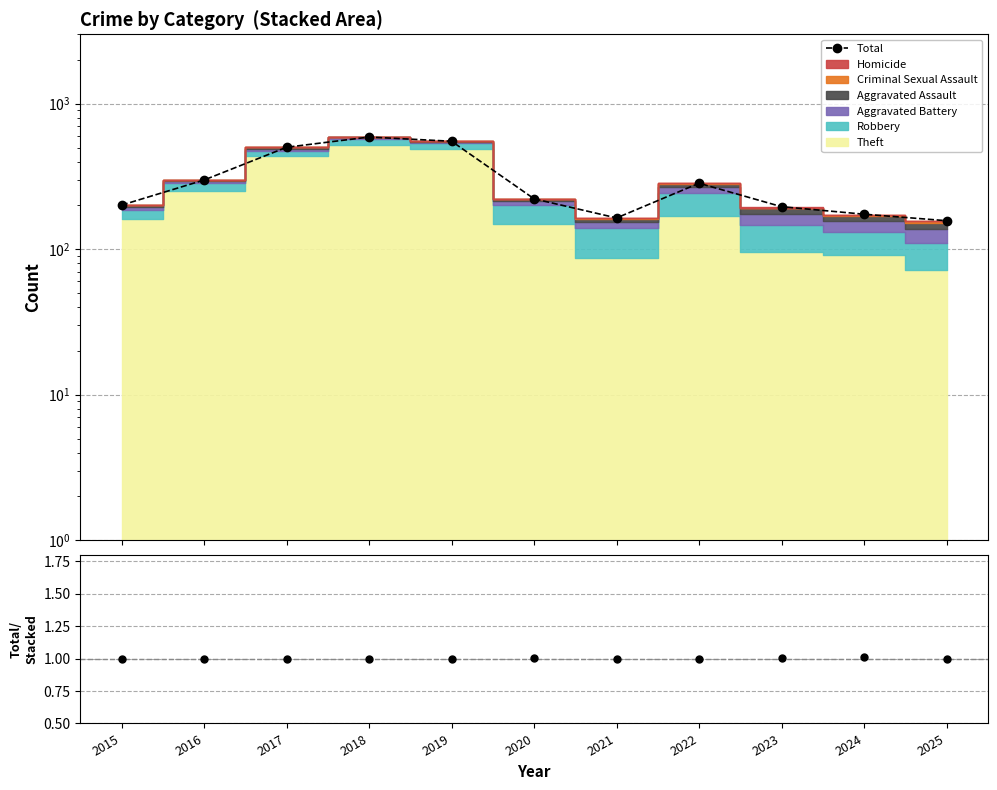

True or false: Total and Total / Stacked intersect in this chart.

False